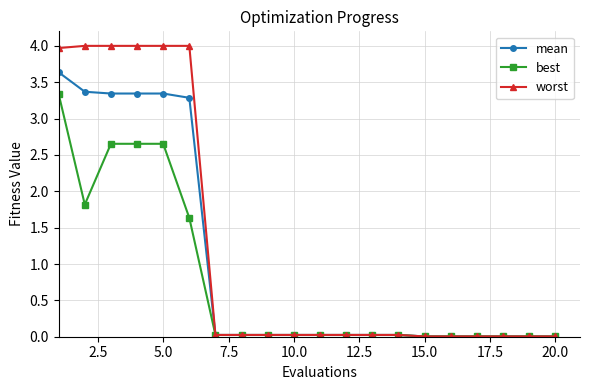

List the series in order of their overall mean, lowest first.

best, mean, worst